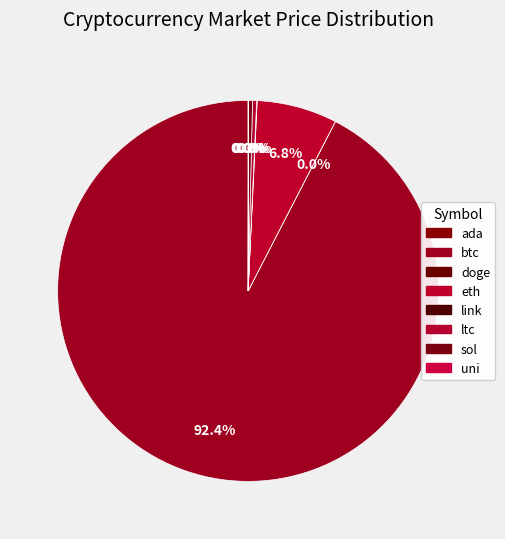

What percentage do ltc and btc together represent?

92.8%